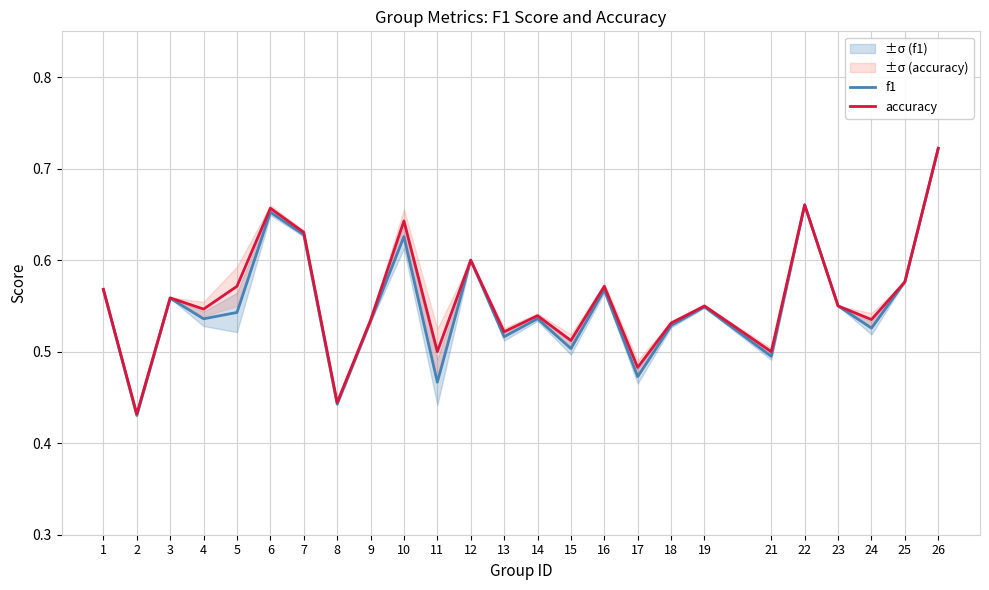

List the series in order of their overall mean, lowest first.

f1, accuracy